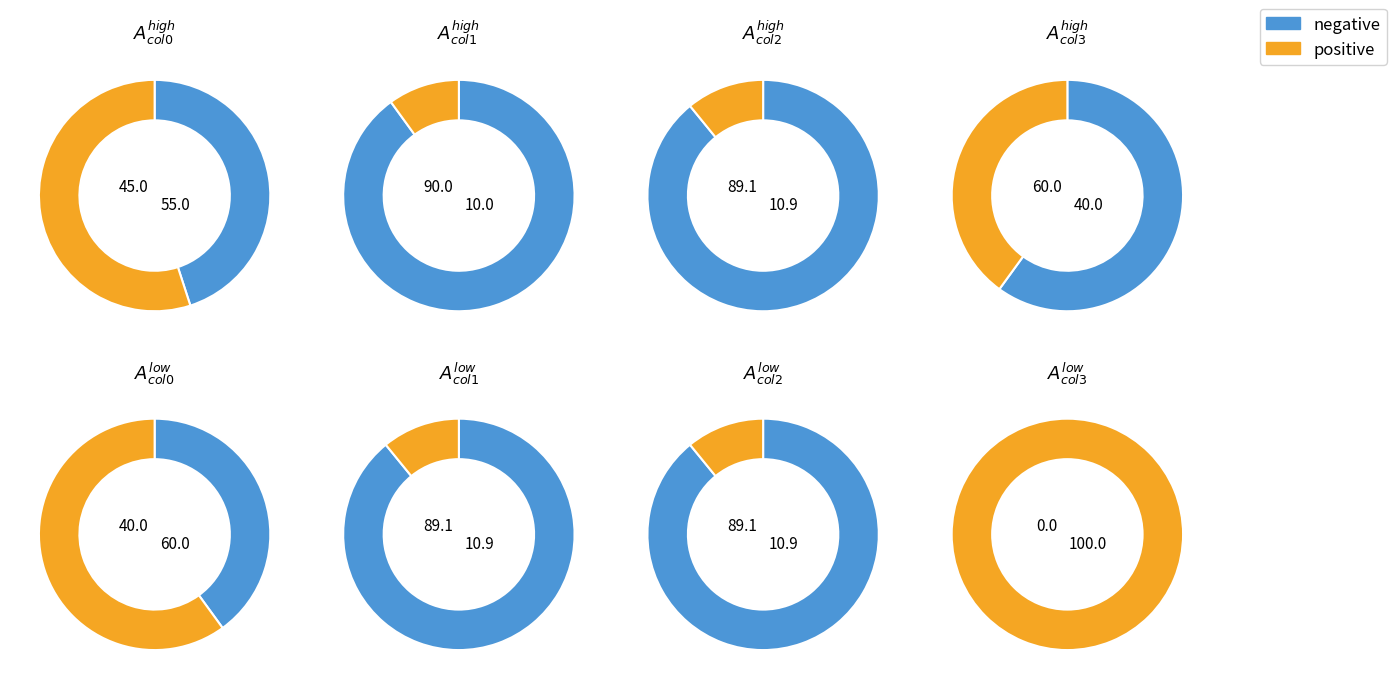

Is the sum of 36 and 33 greater than half?

No